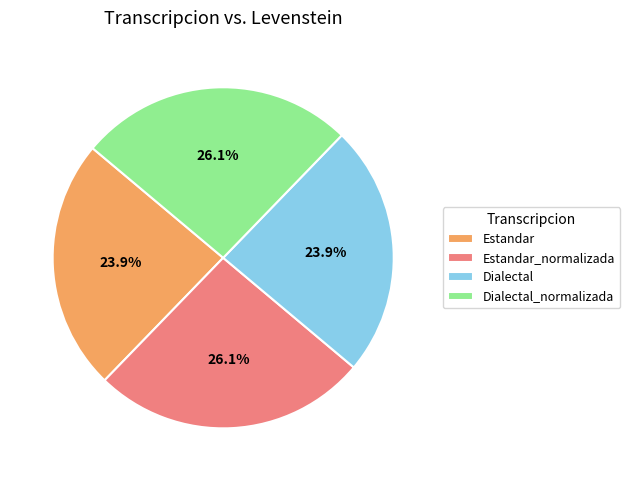

To the nearest percent, what is the difference between the Estandar and Estandar_normalizada slice percentages?

2%